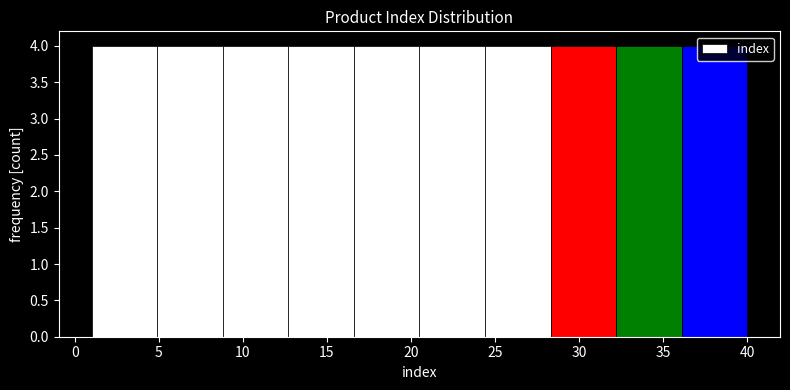

What is the height of the bar covering 24.4 to 28.3 on the x-axis? Neither the bar edges nor the heights are printed on the chart, so give them approximately, as read against the axes.

4